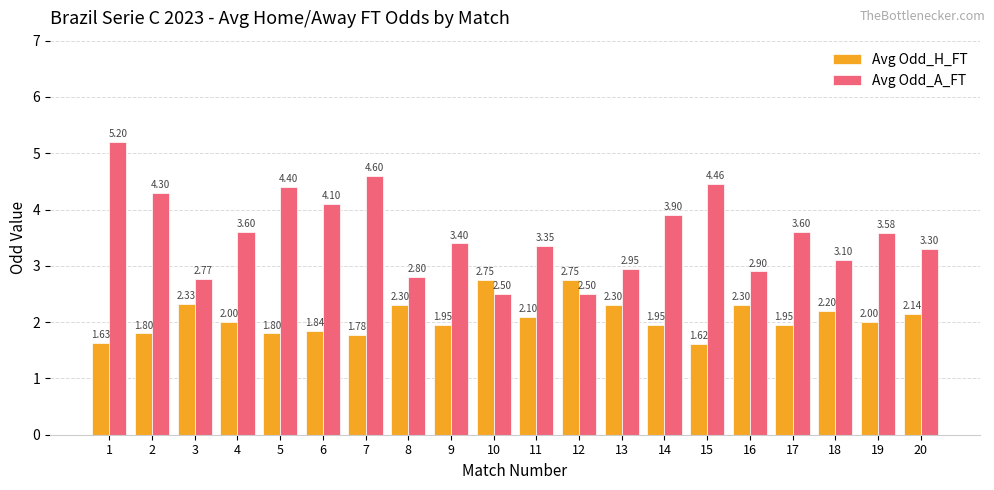

At 17, list the series in order from smallest to largest.

Avg Odd_H_FT, Avg Odd_A_FT